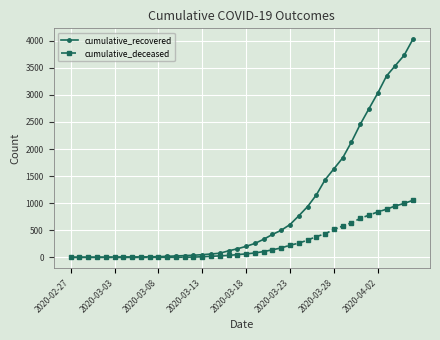

Rank the series by their average value, from highest to lowest.

cumulative_recovered, cumulative_deceased